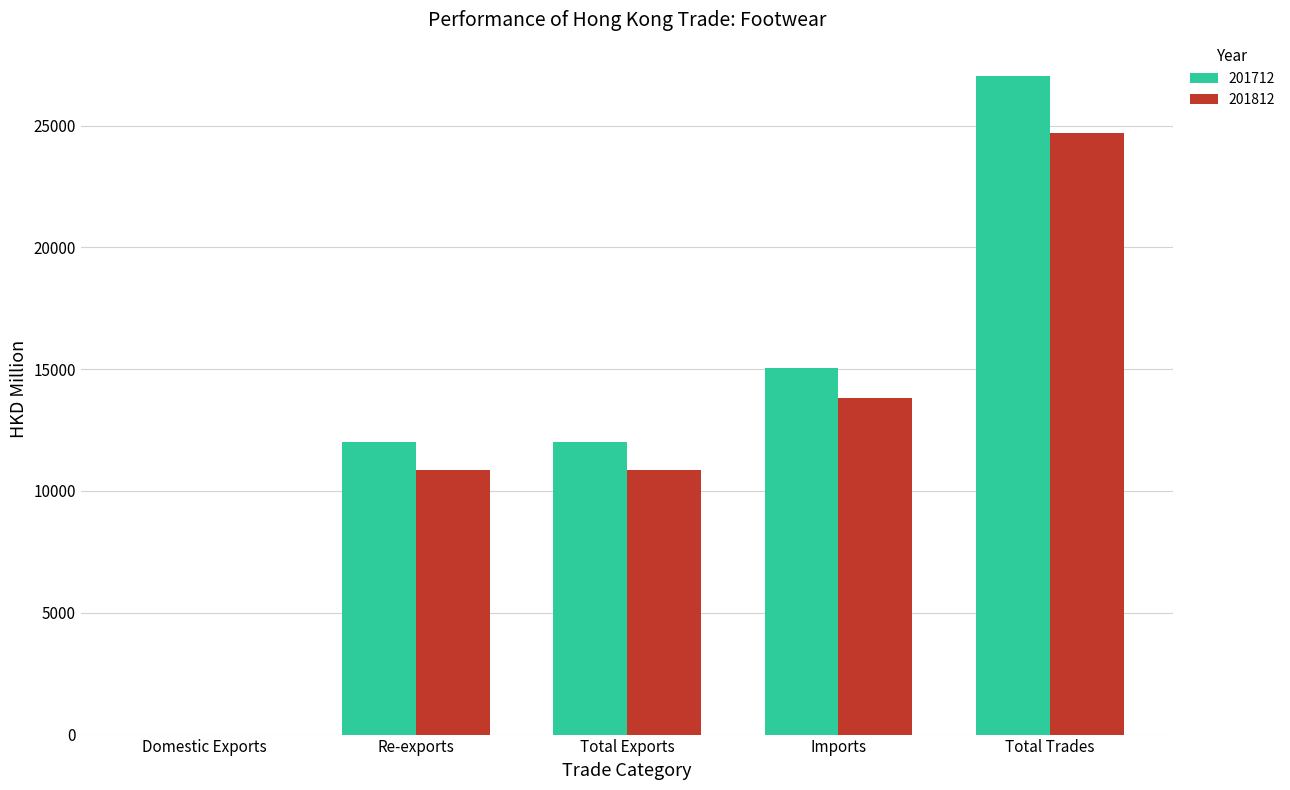

Which series changed the most between Domestic Exports and Re-exports?

201712